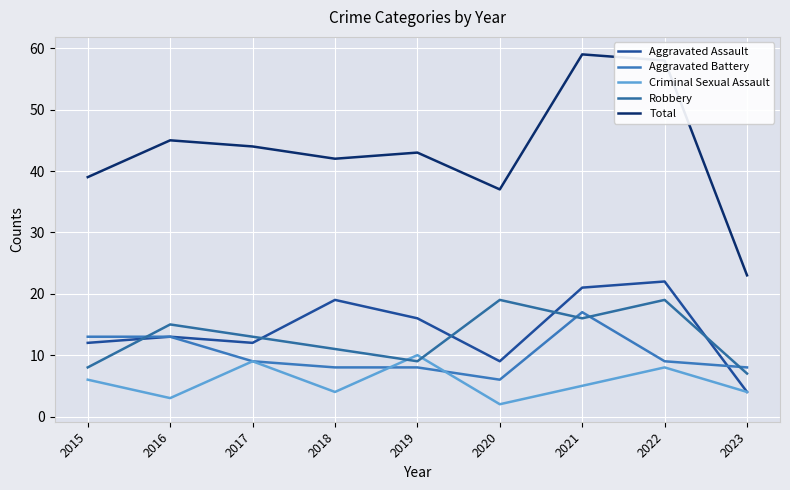

True or false: Total has more than 0 points higher than both neighbors.

True